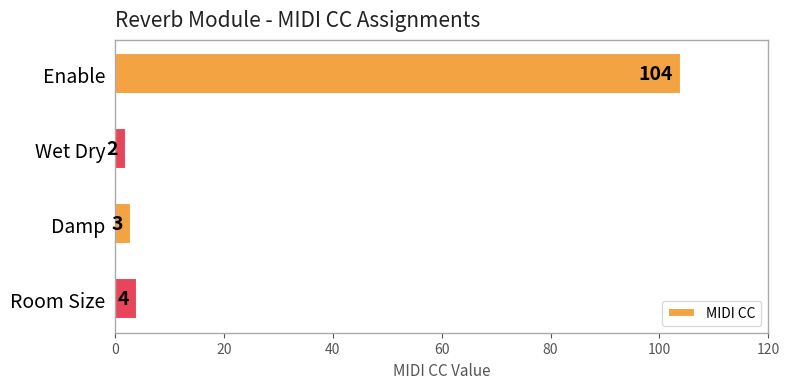

Reading bottom to top, what are all the values shown in this chart?

4	3	2	104